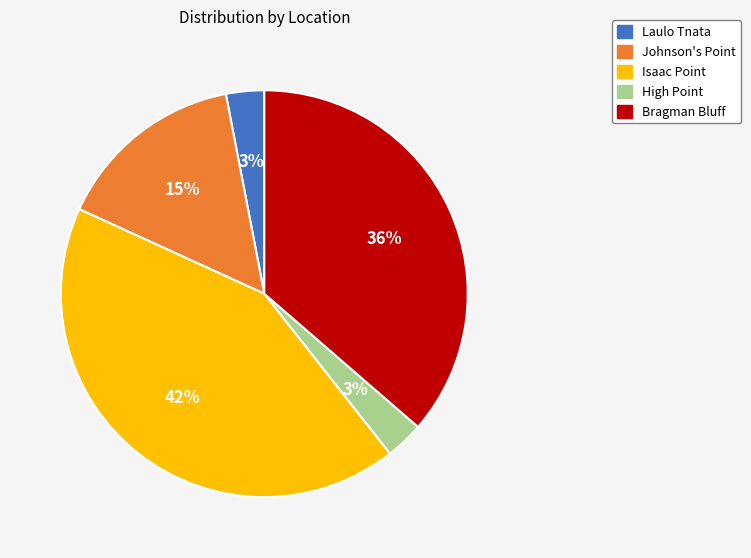

What is the largest slice in the pie chart?

Isaac Point